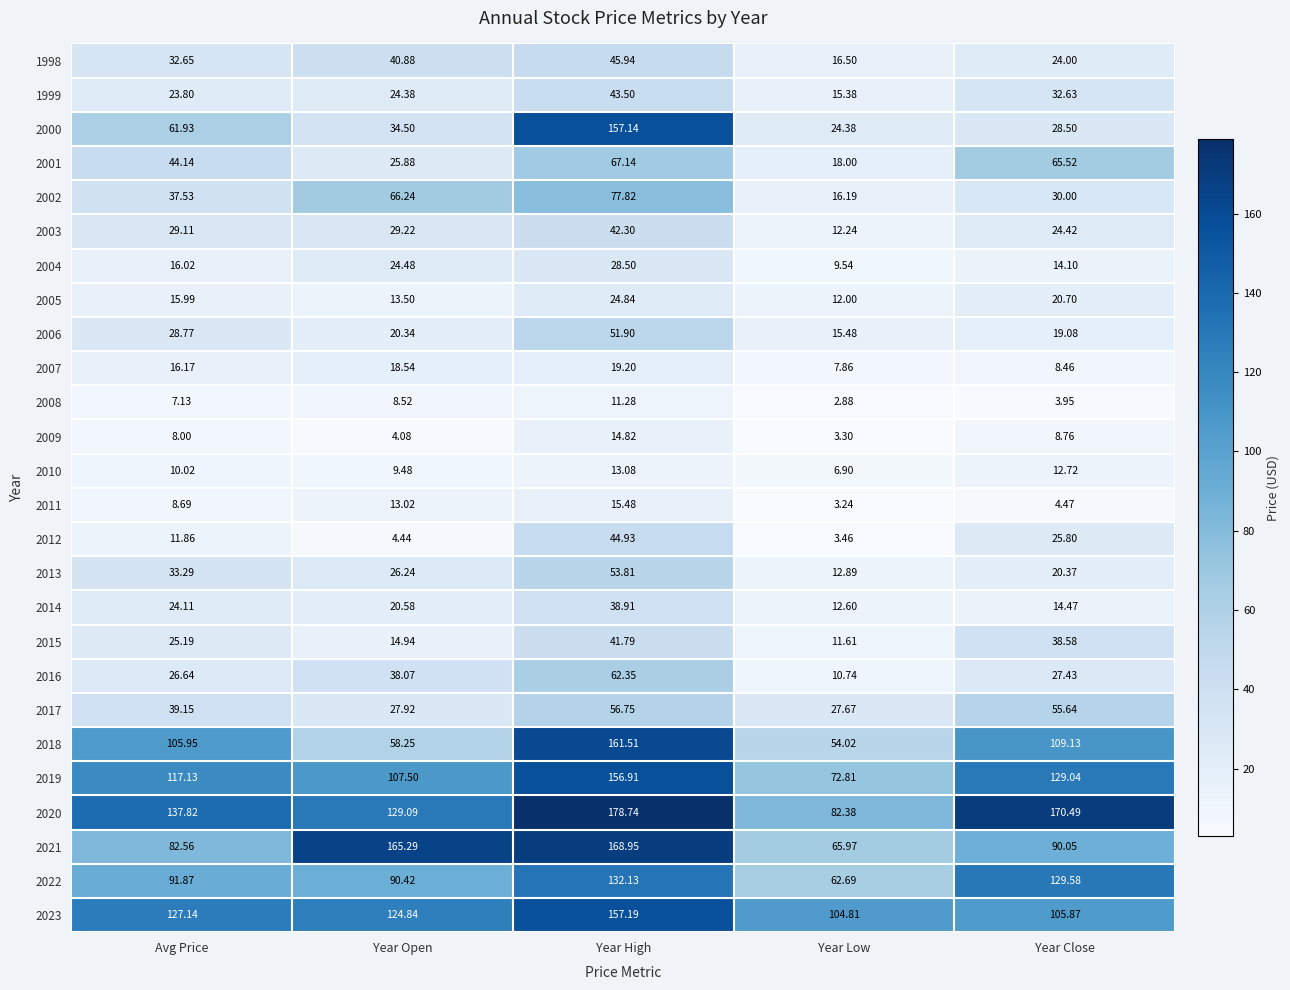

At which category is the sum across all series the highest?

Year High